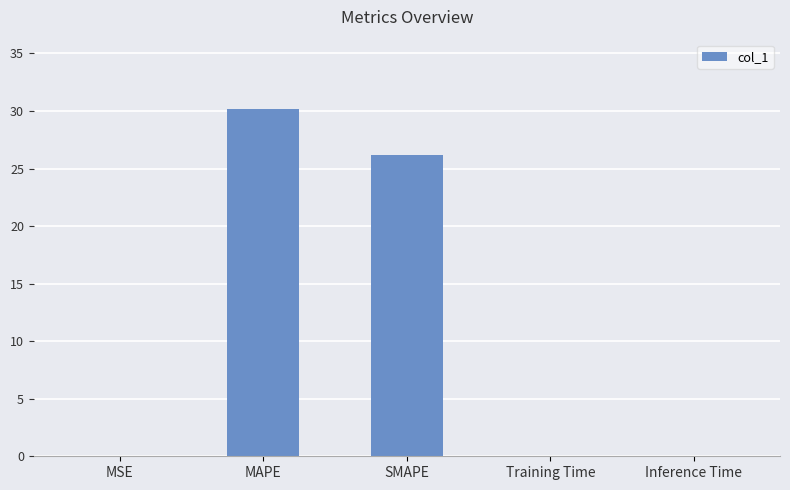

At which label is the value closest to 15?

SMAPE